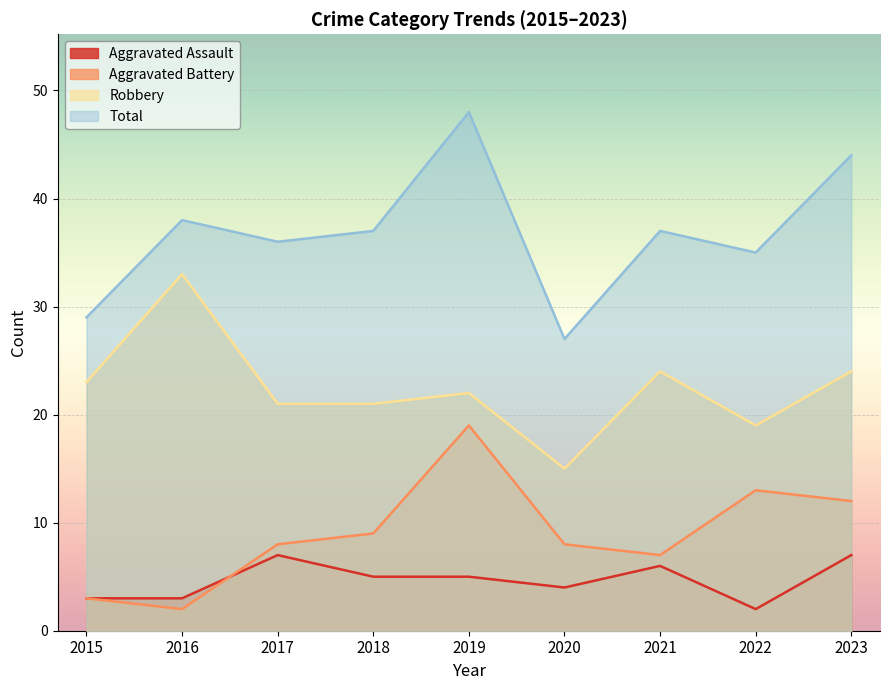

At which category is the sum across all series the highest?

2019